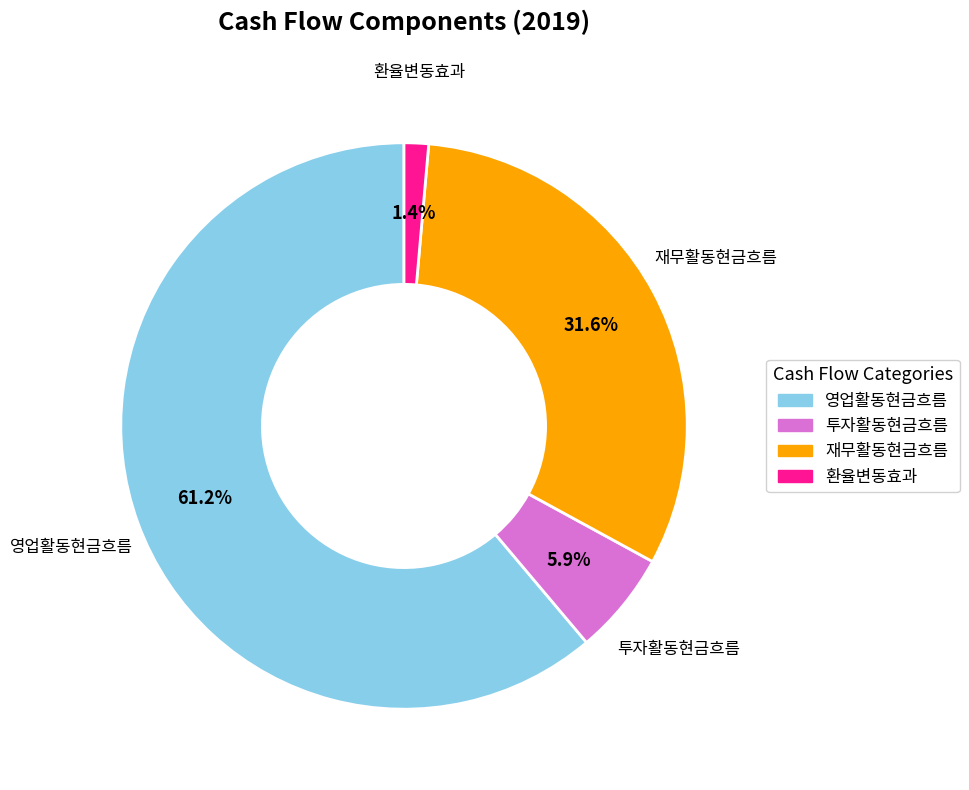

Which slice is the largest?

영업활동현금흐름